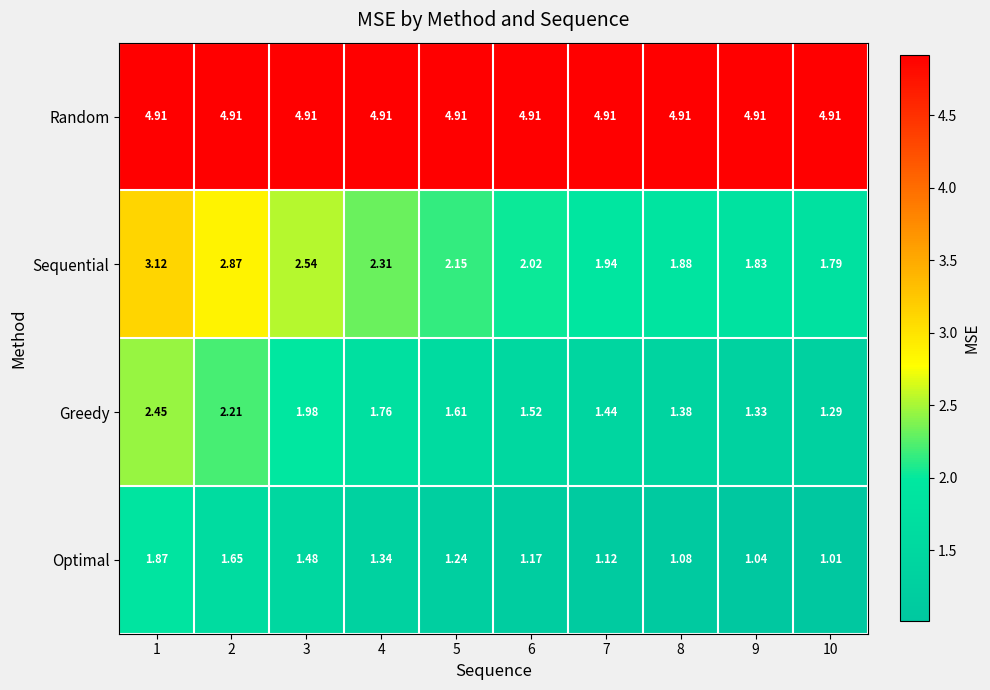

Rank the series by their maximum value, from highest to lowest.

Random, Sequential, Greedy, Optimal